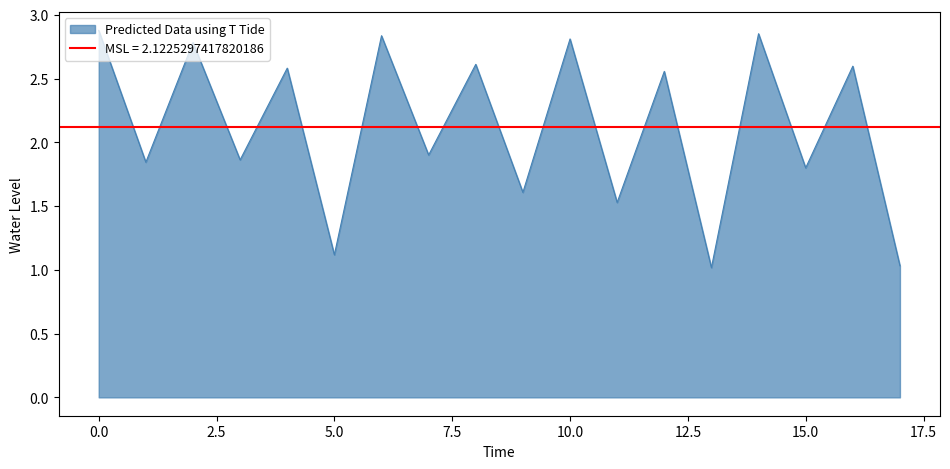

Is it true that the value at 15 is 2.4?

False